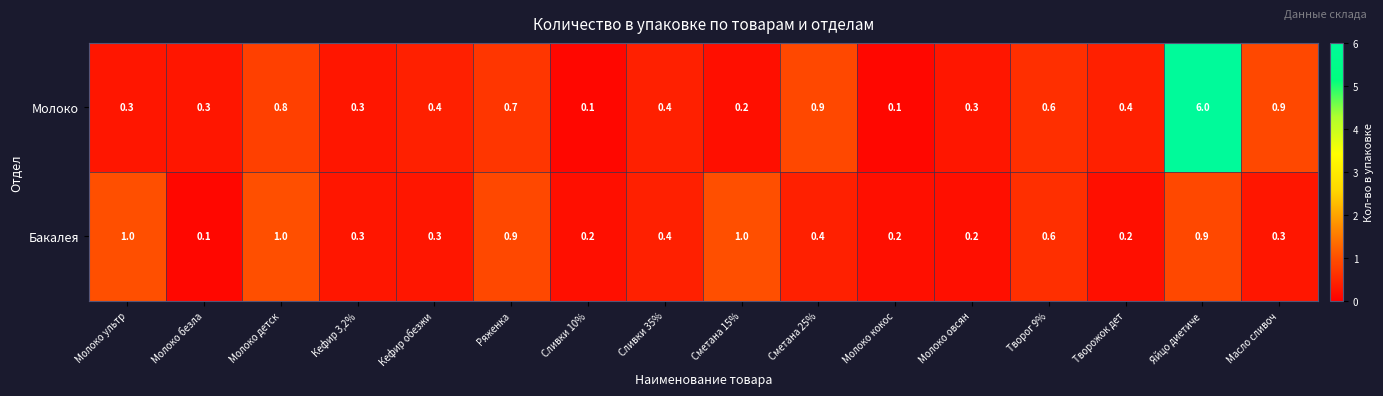

What is the highest value of the Молоко series?

6.0